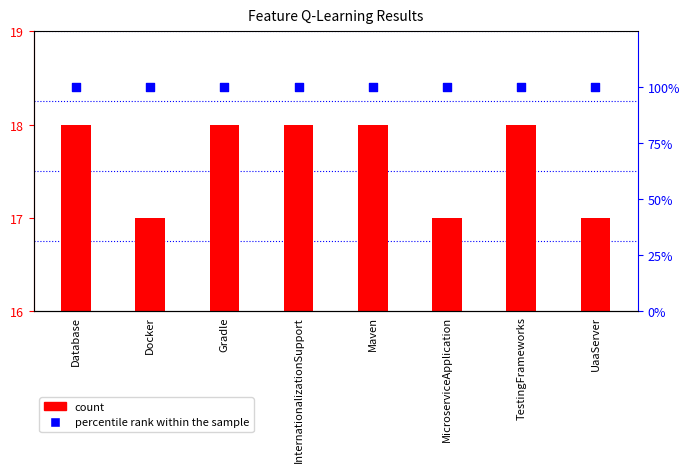

Which series has the largest total across all categories?

count